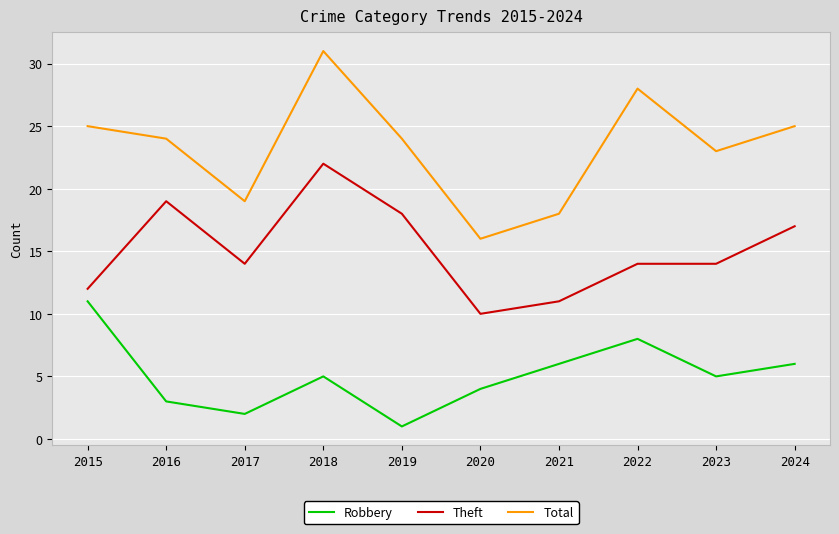

How many categories are shown in the chart?

10